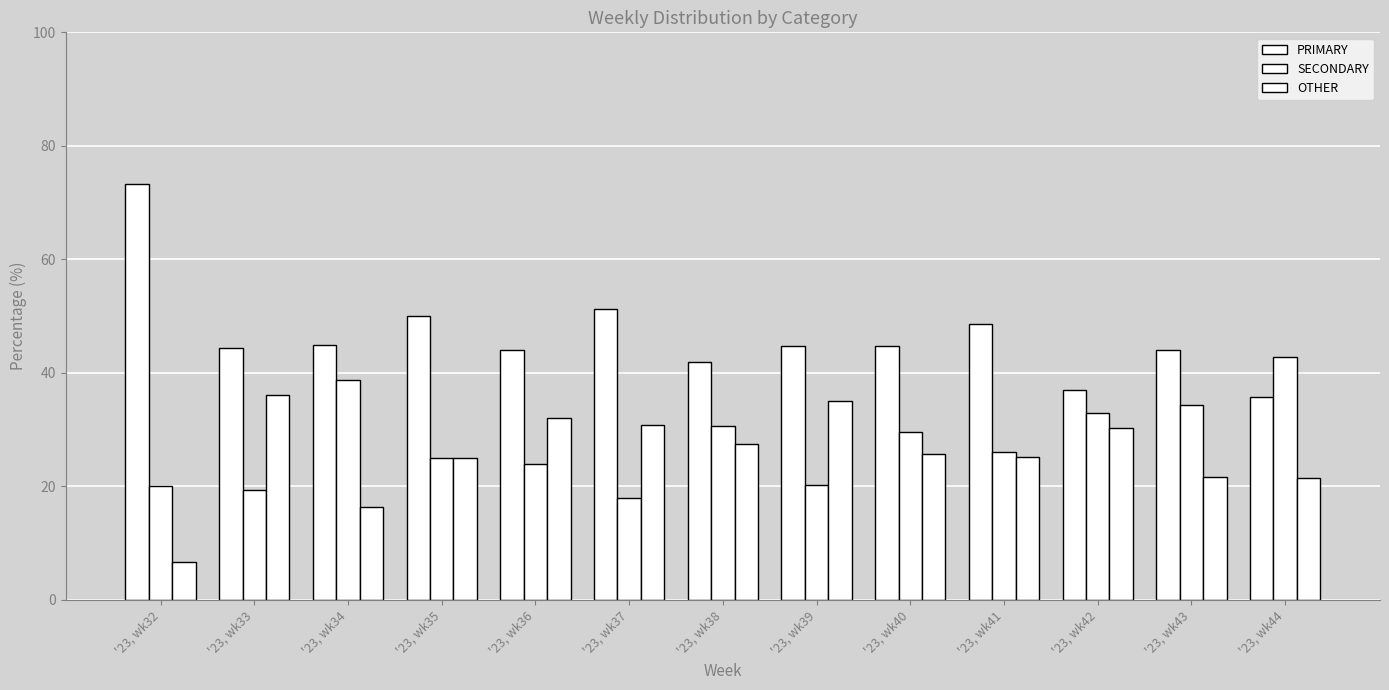

How many bars are there in total?

39